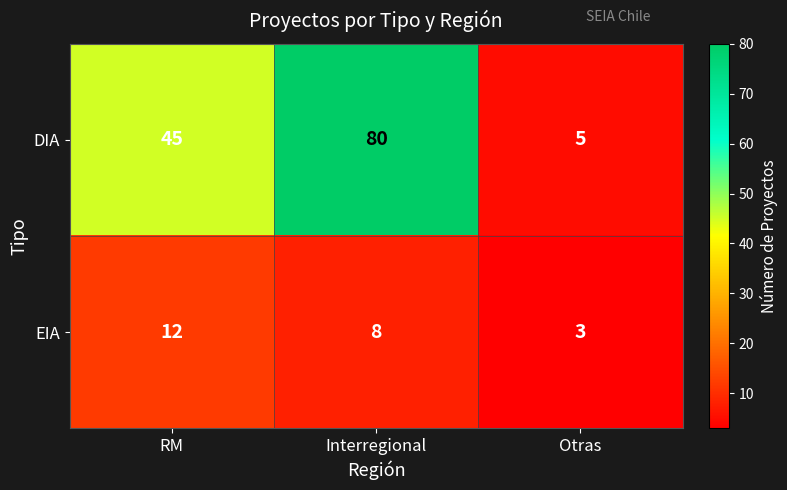

The value of EIA at Otras is 2. True or false?

False